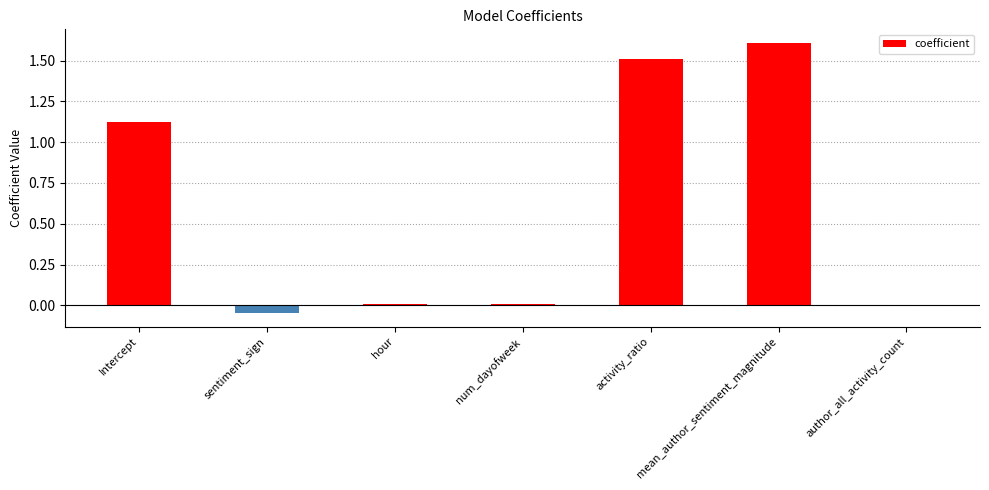

How many series are shown in this chart?

1